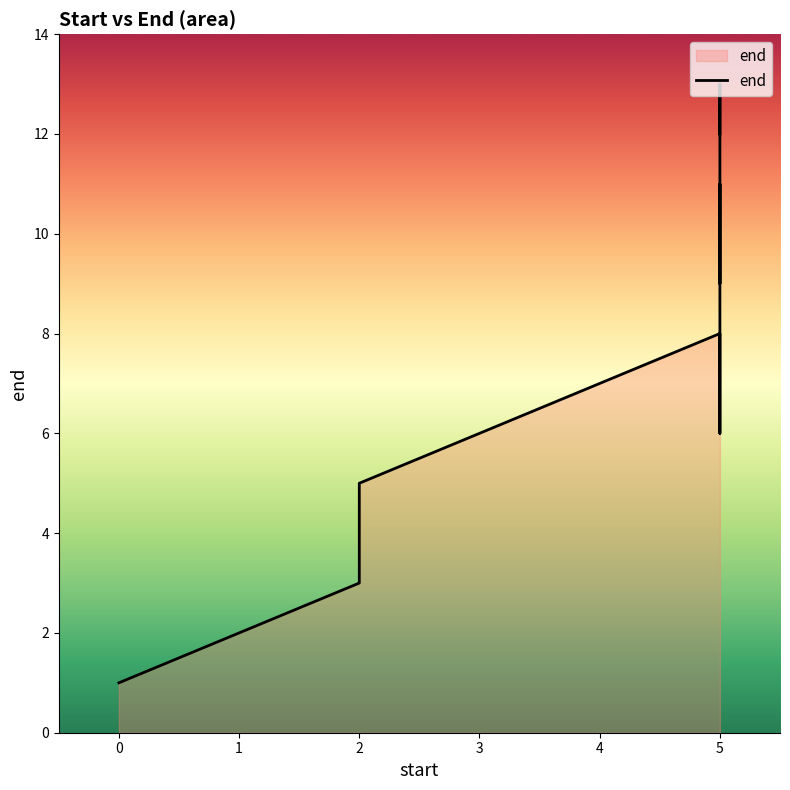

What is the sum of all values?

91